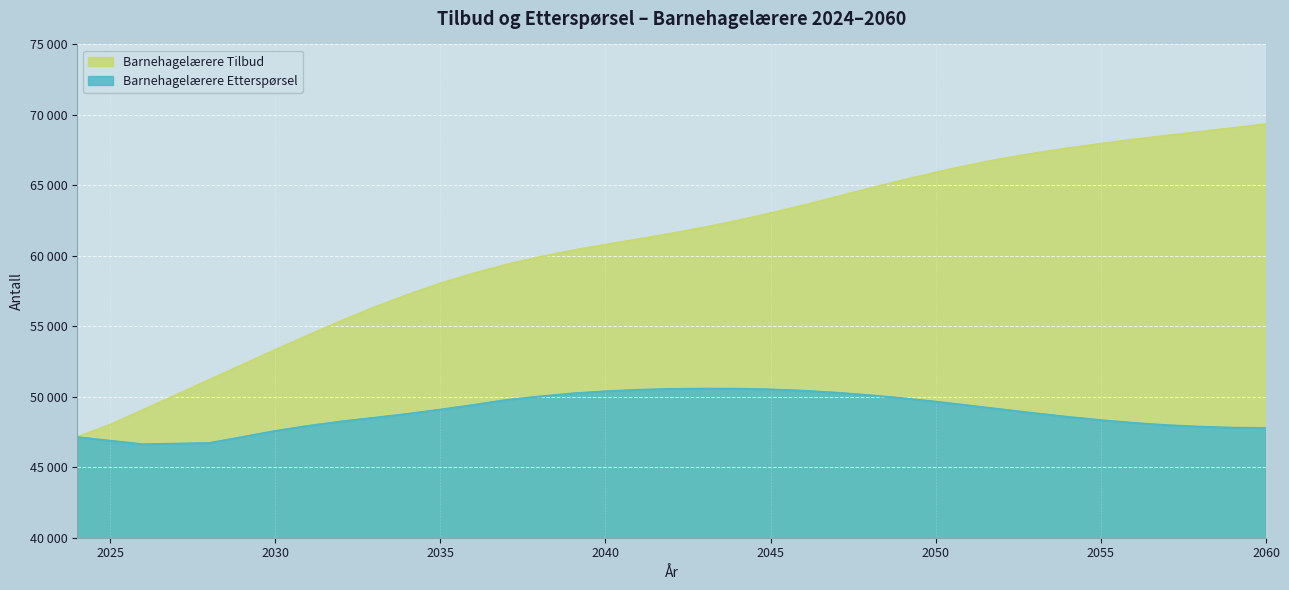

True or false: Barnehagelærere Etterspørsel and Barnehagelærere Tilbud intersect in this chart.

False